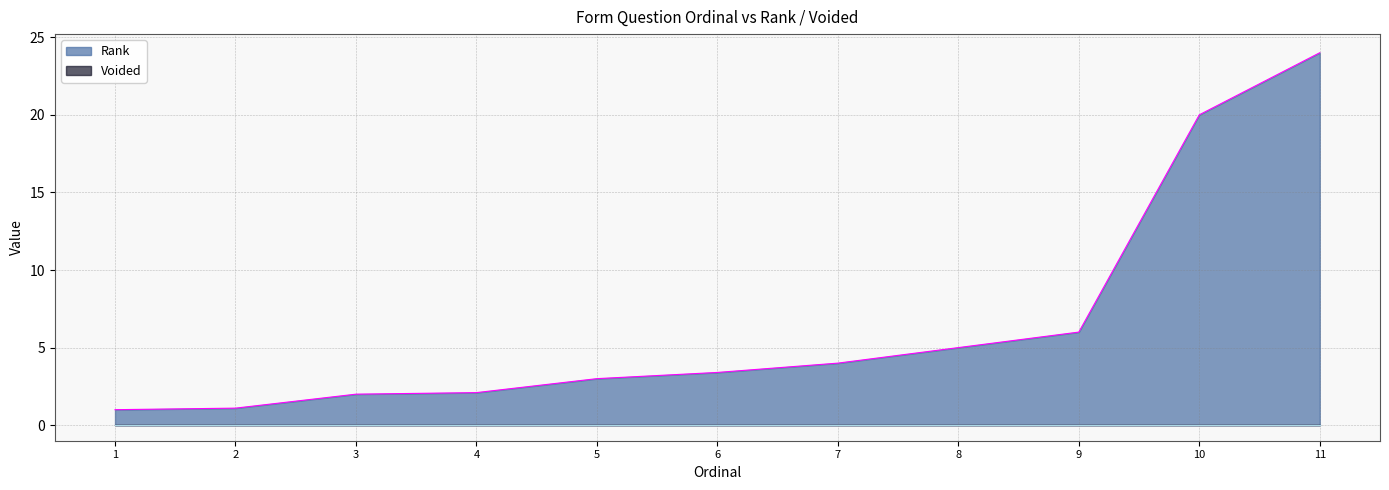

Which has a higher value, 11 or 9?

11